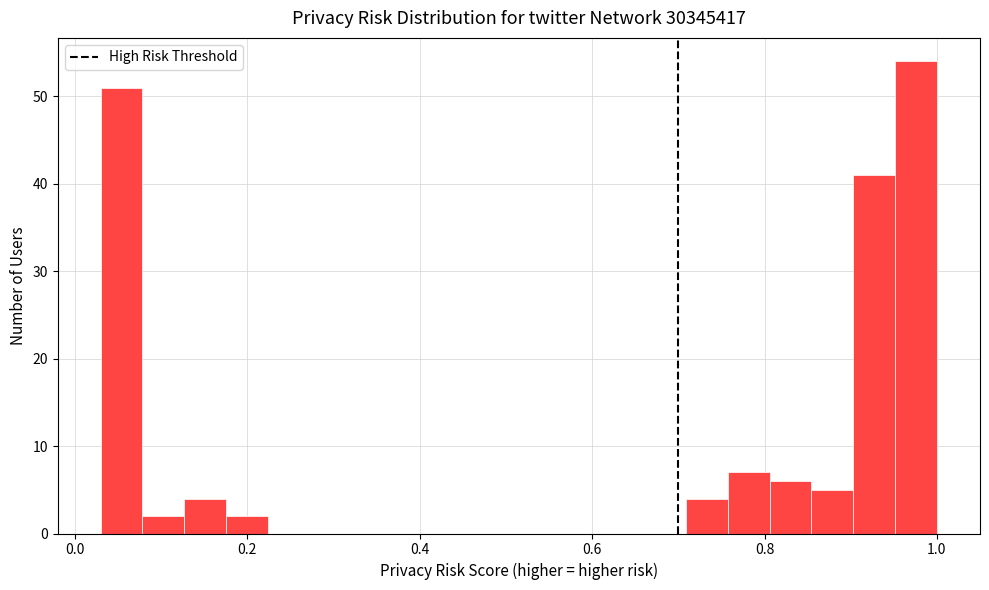

Read against the x-axis, roughly where is the centre of the tallest bar?

0.98